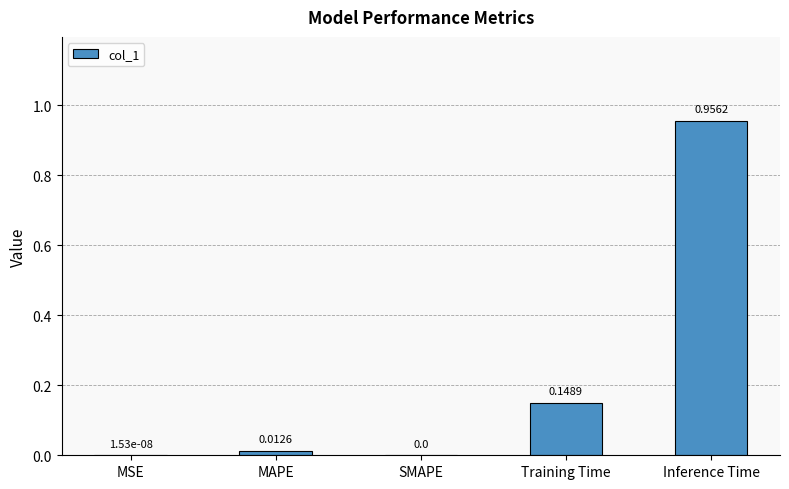

Which category has the highest value across all series?

Inference Time